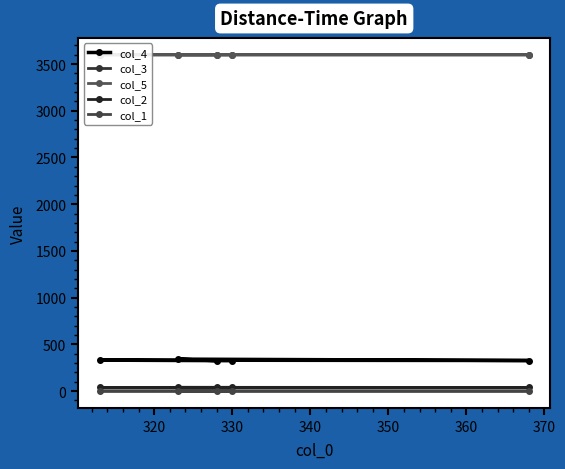

True or false: col_5 and col_3 intersect in this chart.

False